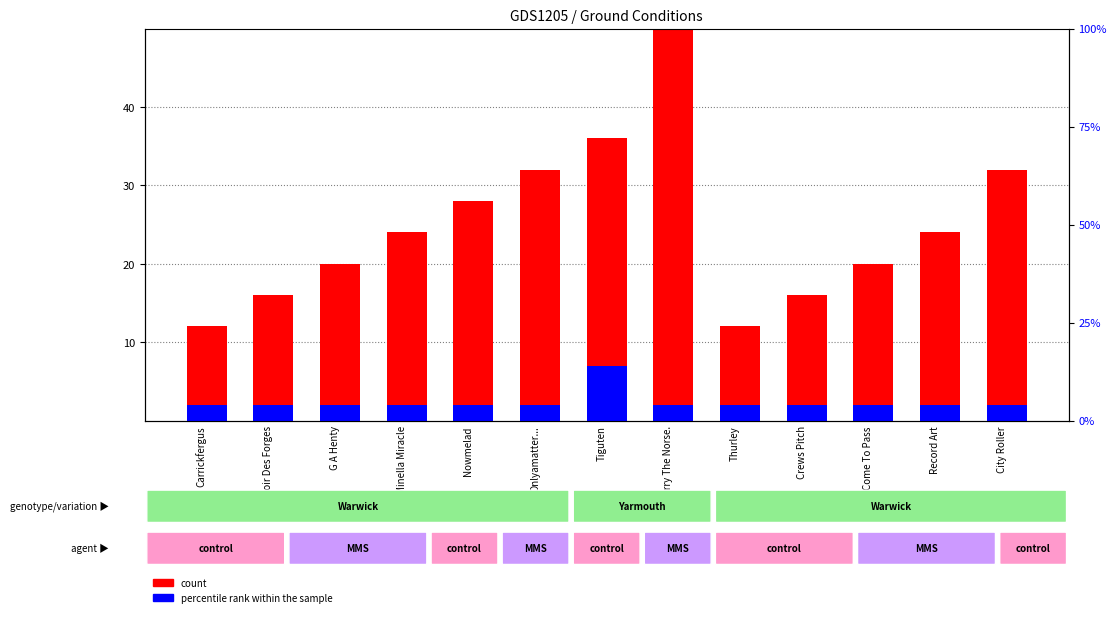

What is the difference between the maximum and minimum values in the percentile rank within the sample series?

5